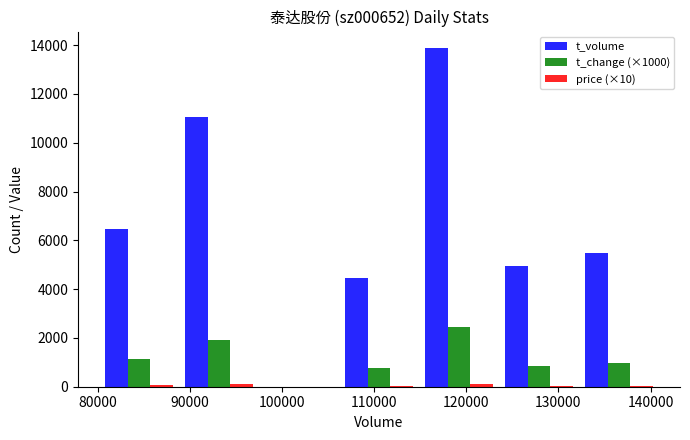

Which series has the widest spread of values?

t_volume